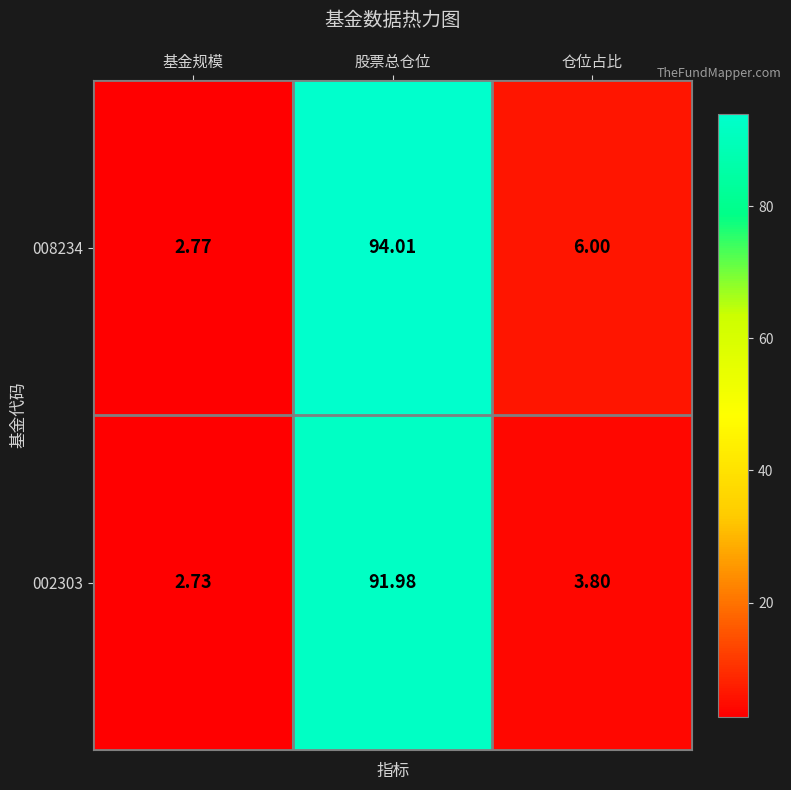

At which category is the sum across all series the highest?

股票总仓位